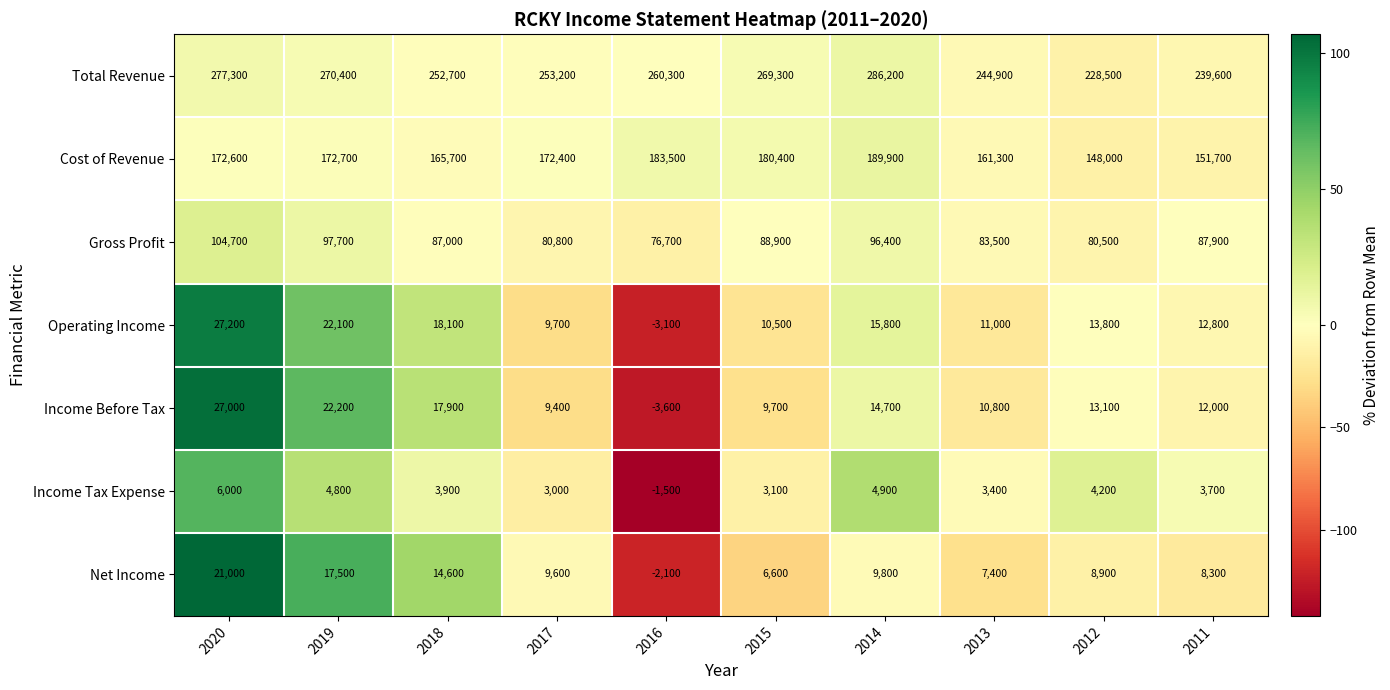

At 2017, list the series in order from smallest to largest.

Income Tax Expense, Income Before Tax, Net Income, Operating Income, Gross Profit, Cost of Revenue, Total Revenue